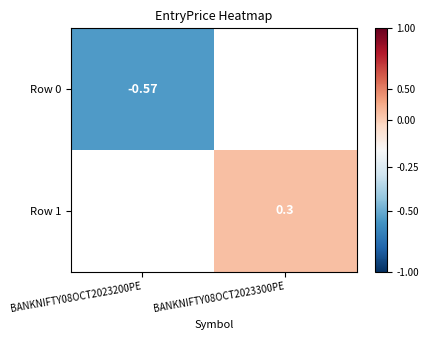

The value of Row 0 at BANKNIFTY08OCT2023200PE is 170.1. True or false?

False